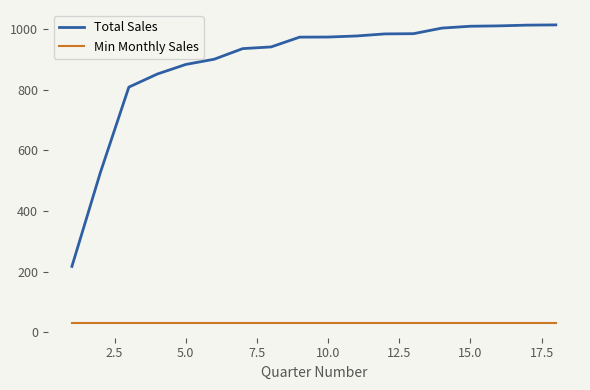

True or false: Total Sales and Min Monthly Sales cross at least once.

False